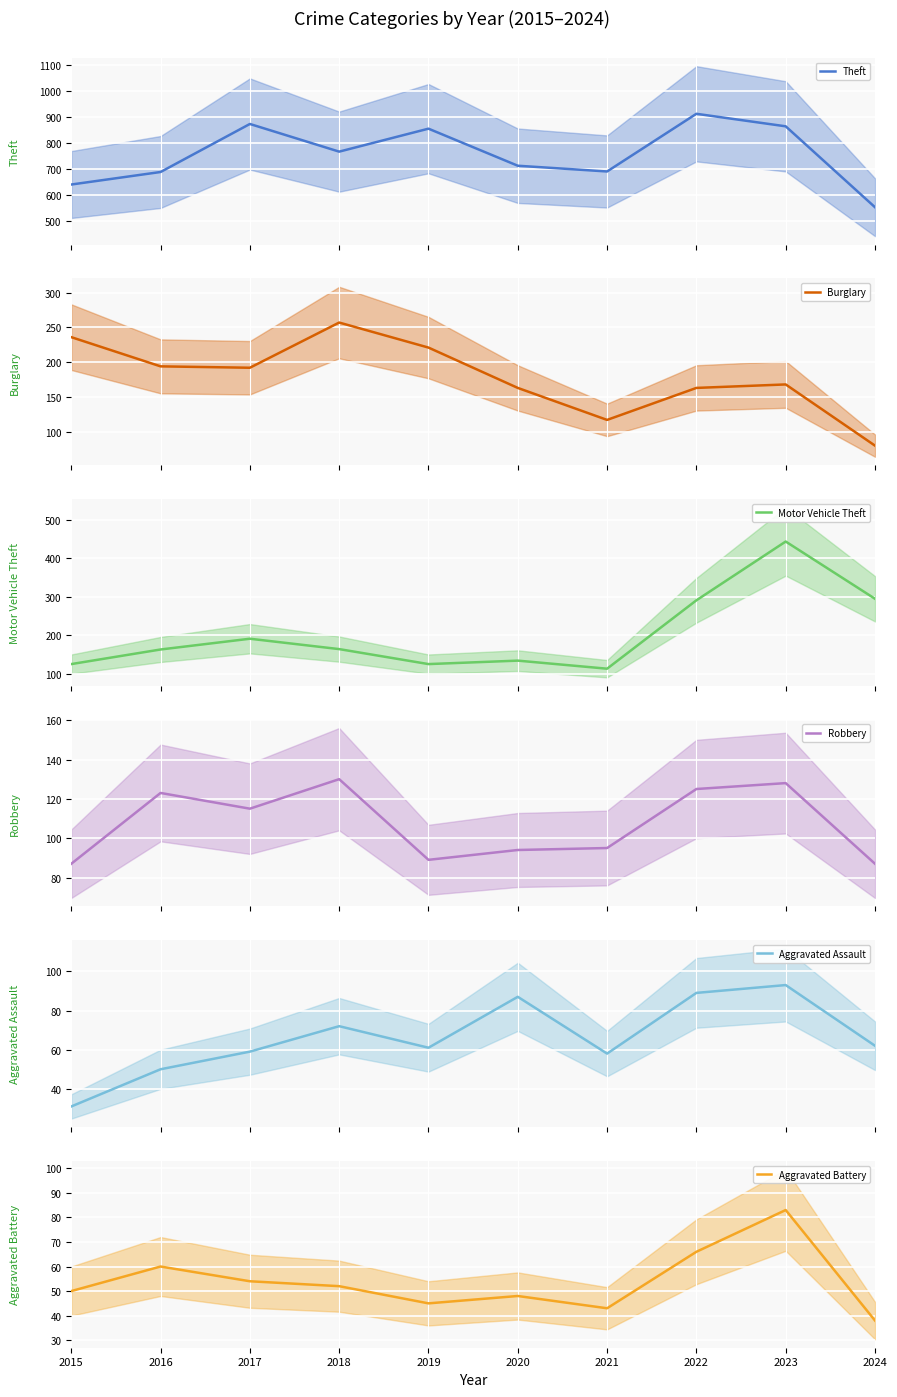

In Burglary, how many points are higher than both neighbors (excluding endpoints)?

2